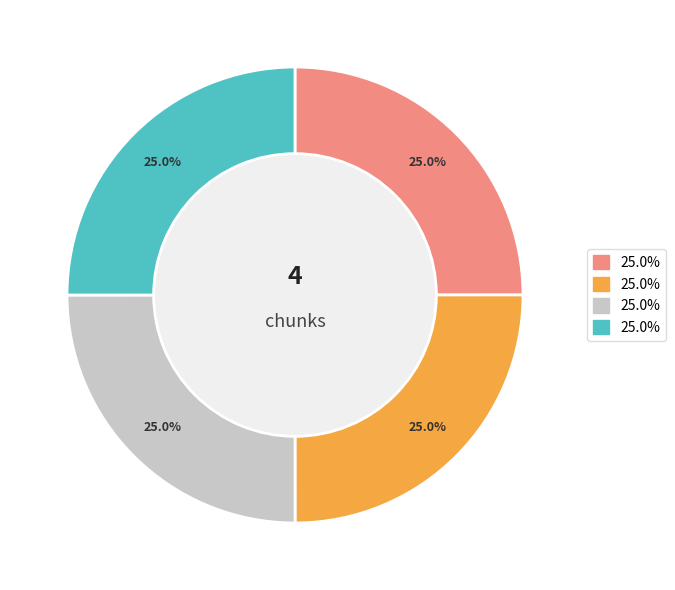

How many segments does this pie chart have?

4